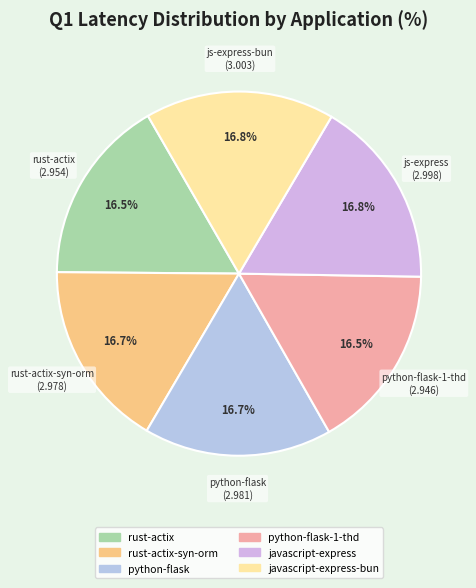

Count the number of slices in the pie.

6